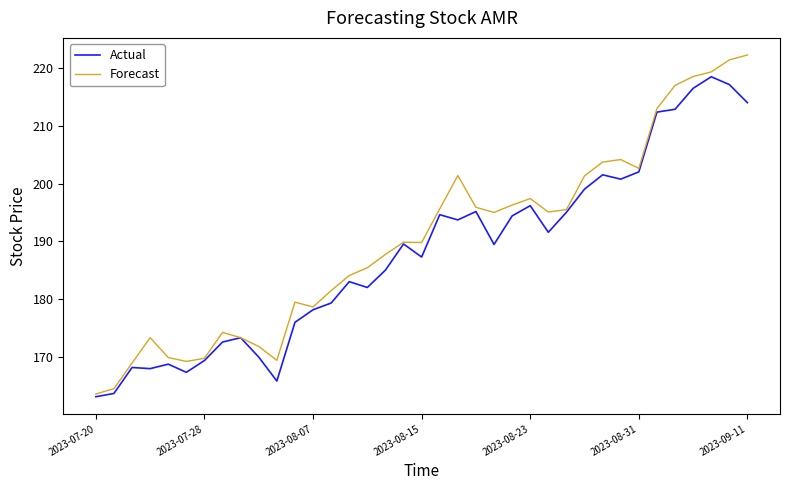

Does the chart have visible grid lines?

No